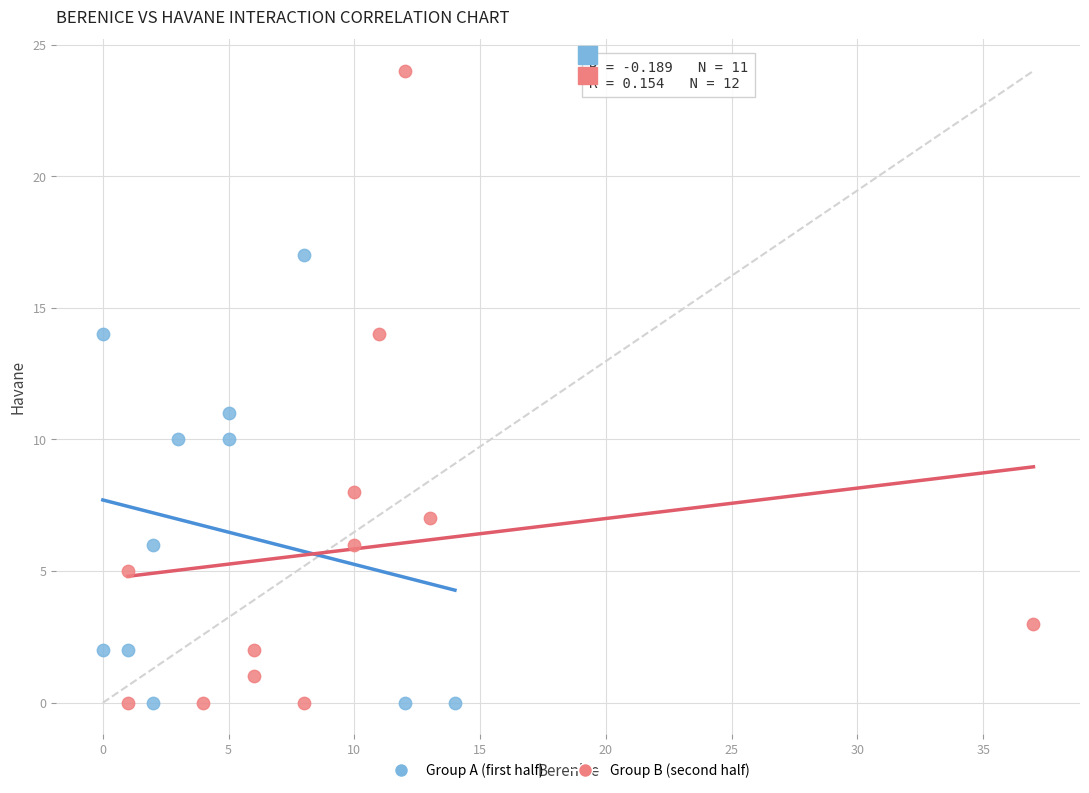

Which series has the widest spread of Y values?

Group B (second half)